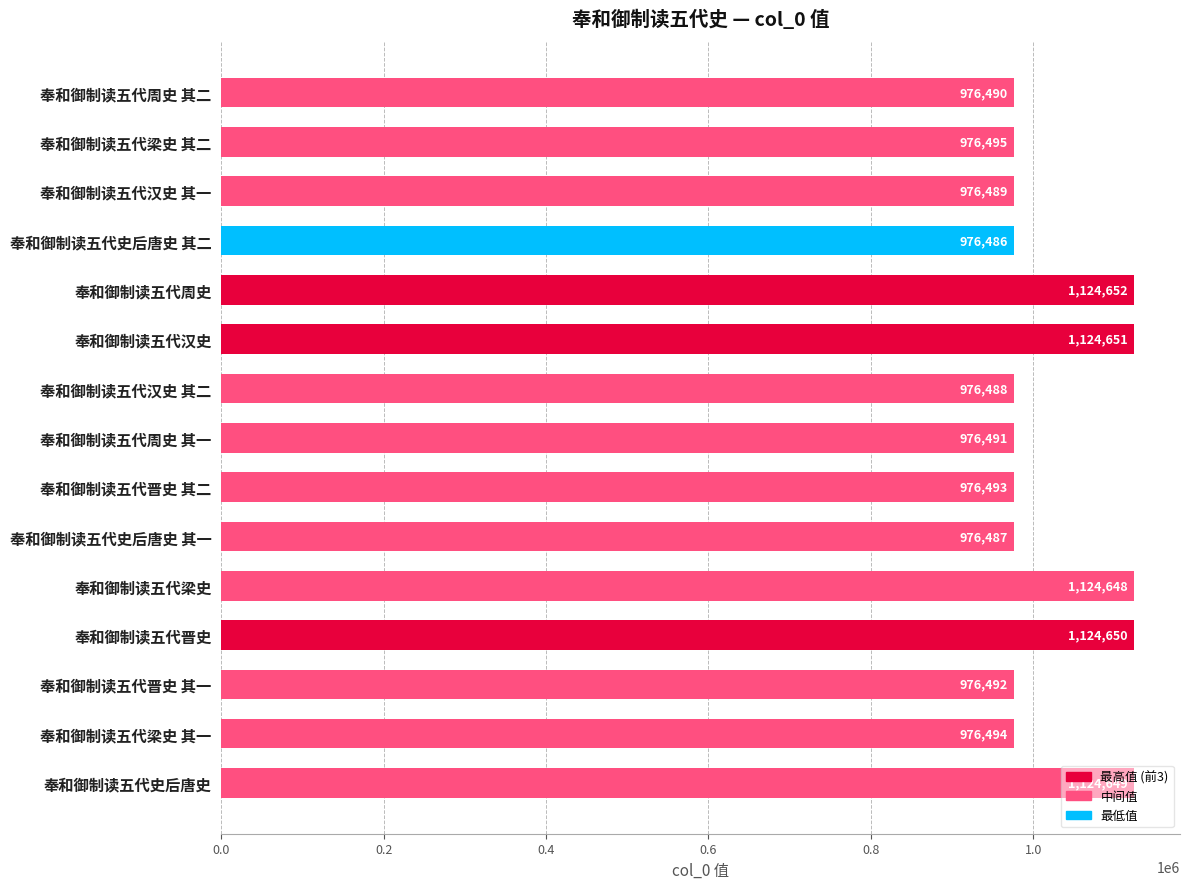

True or false: the data shows 1590977 at 奉和御制读五代晋史.

False